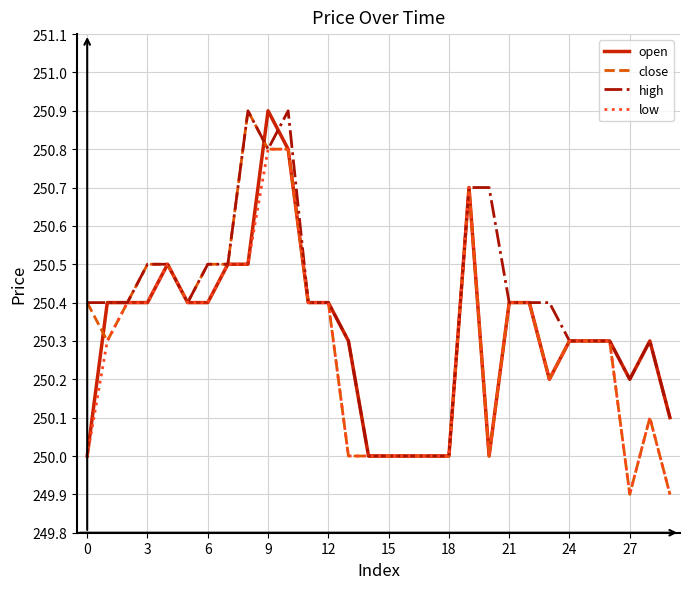

Reading left to right, extract all data points from this chart.

open: 250.0	250.4	250.4	250.4	250.5	250.4	250.4	250.5	250.5	250.9	250.8	250.4	250.4	250.3	250.0	250.0	250.0	250.0	250.0	250.7	250.0	250.4	250.4	250.2	250.3	250.3	250.3	250.2	250.3	250.1
close: 250.4	250.3	250.4	250.5	250.5	250.4	250.5	250.5	250.9	250.8	250.8	250.4	250.4	250.0	250.0	250.0	250.0	250.0	250.0	250.7	250.0	250.4	250.4	250.2	250.3	250.3	250.3	249.9	250.1	249.9
high: 250.4	250.4	250.4	250.5	250.5	250.4	250.5	250.5	250.9	250.8	250.9	250.4	250.4	250.3	250.0	250.0	250.0	250.0	250.0	250.7	250.7	250.4	250.4	250.4	250.3	250.3	250.3	250.2	250.3	250.1
low: 250.0	250.3	250.4	250.4	250.5	250.4	250.4	250.5	250.5	250.8	250.8	250.4	250.4	250.0	250.0	250.0	250.0	250.0	250.0	250.7	250.0	250.4	250.4	250.2	250.3	250.3	250.3	249.9	250.1	249.9